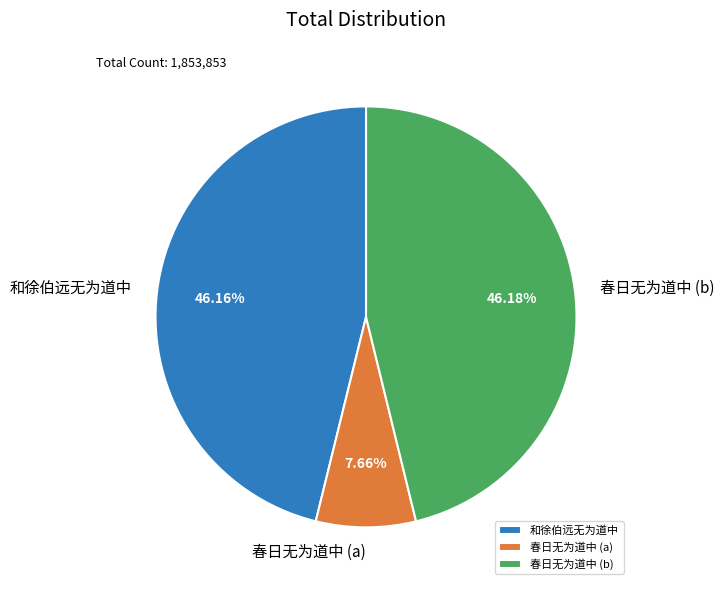

What is the smallest slice in the pie chart?

春日无为道中 (a)